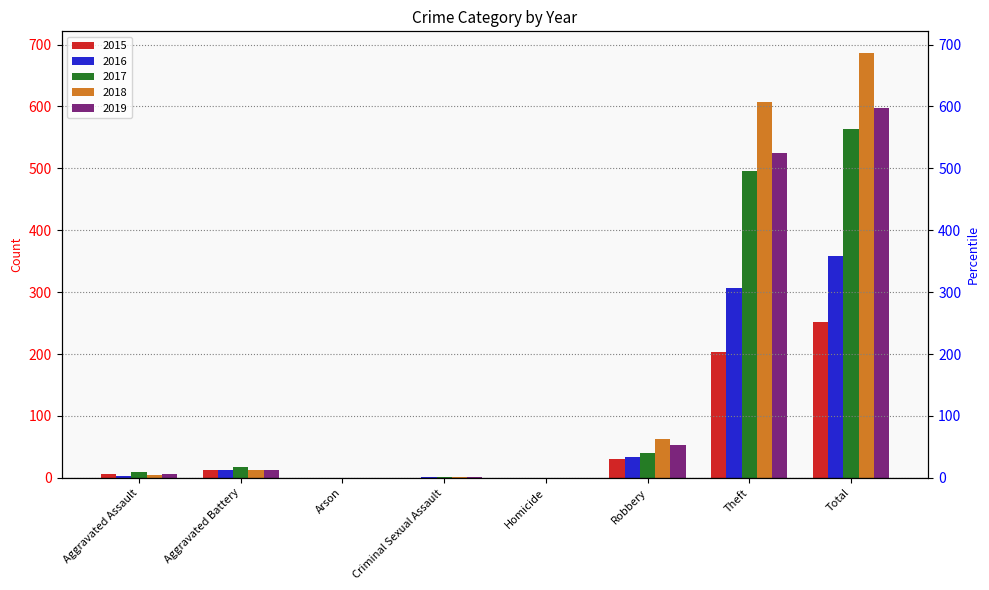

List the series in order of their peak value, lowest first.

2015, 2016, 2017, 2019, 2018